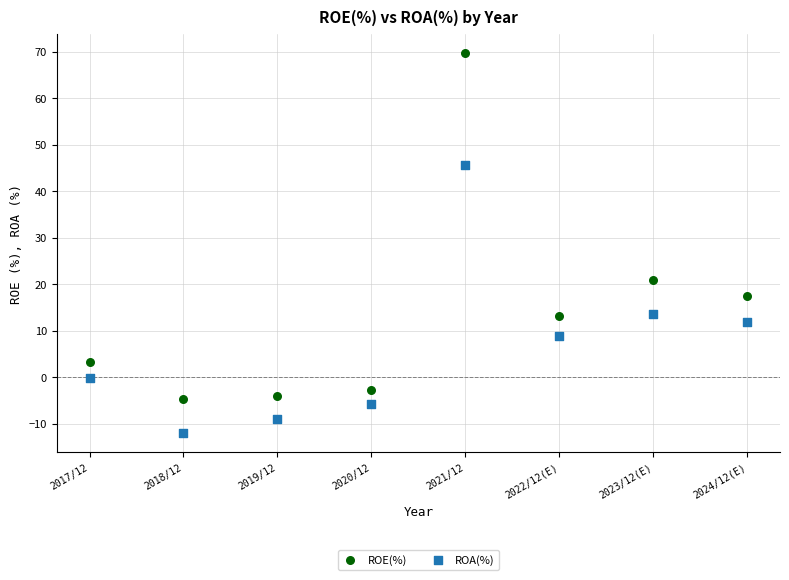

In the ROE(%) series, what Y value is closest to 32?

20.9